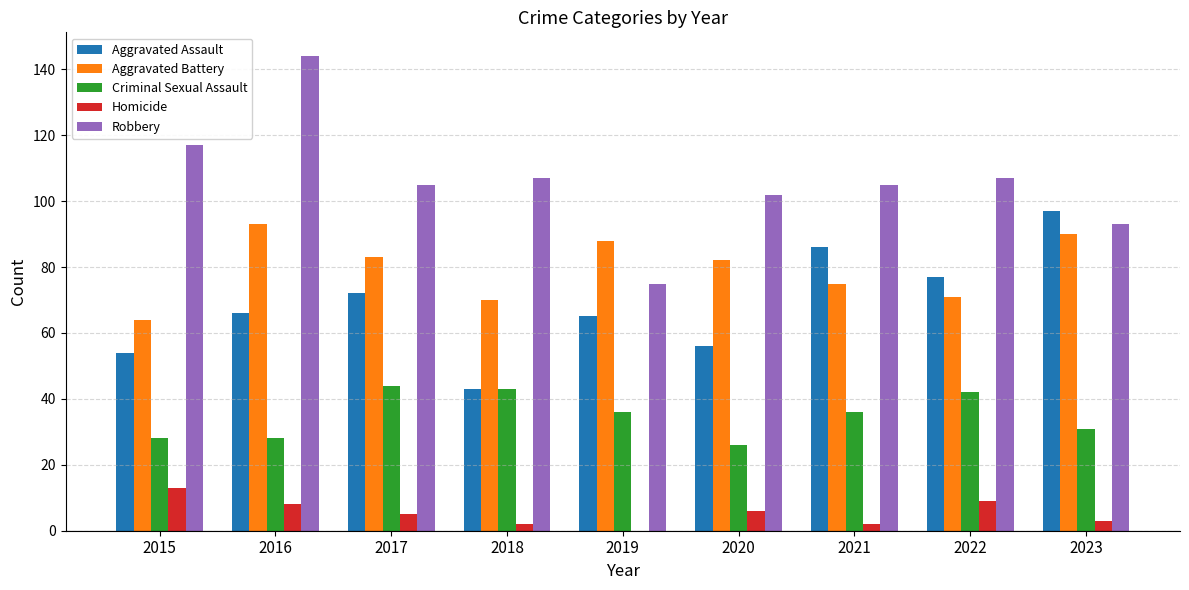

True or false: Robbery has a value of 107 at 2018.

True